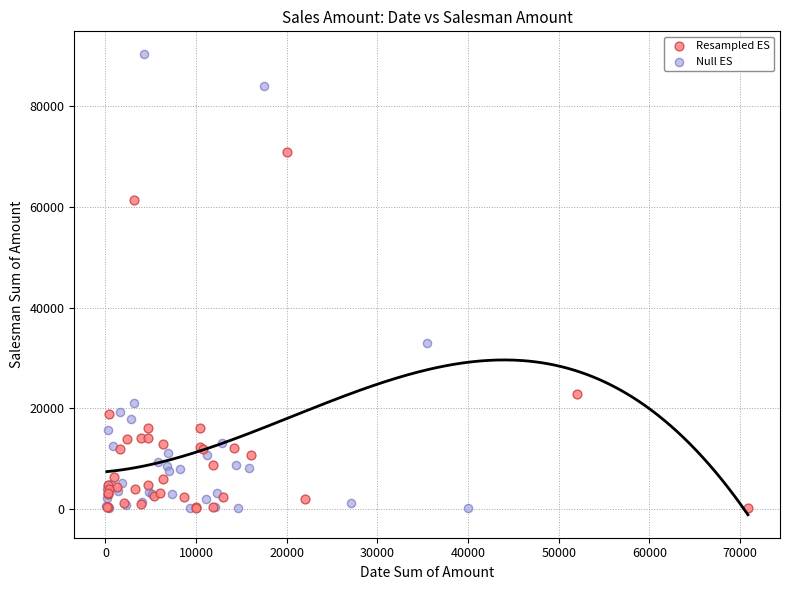

Which series has the widest spread of Y values?

Null ES